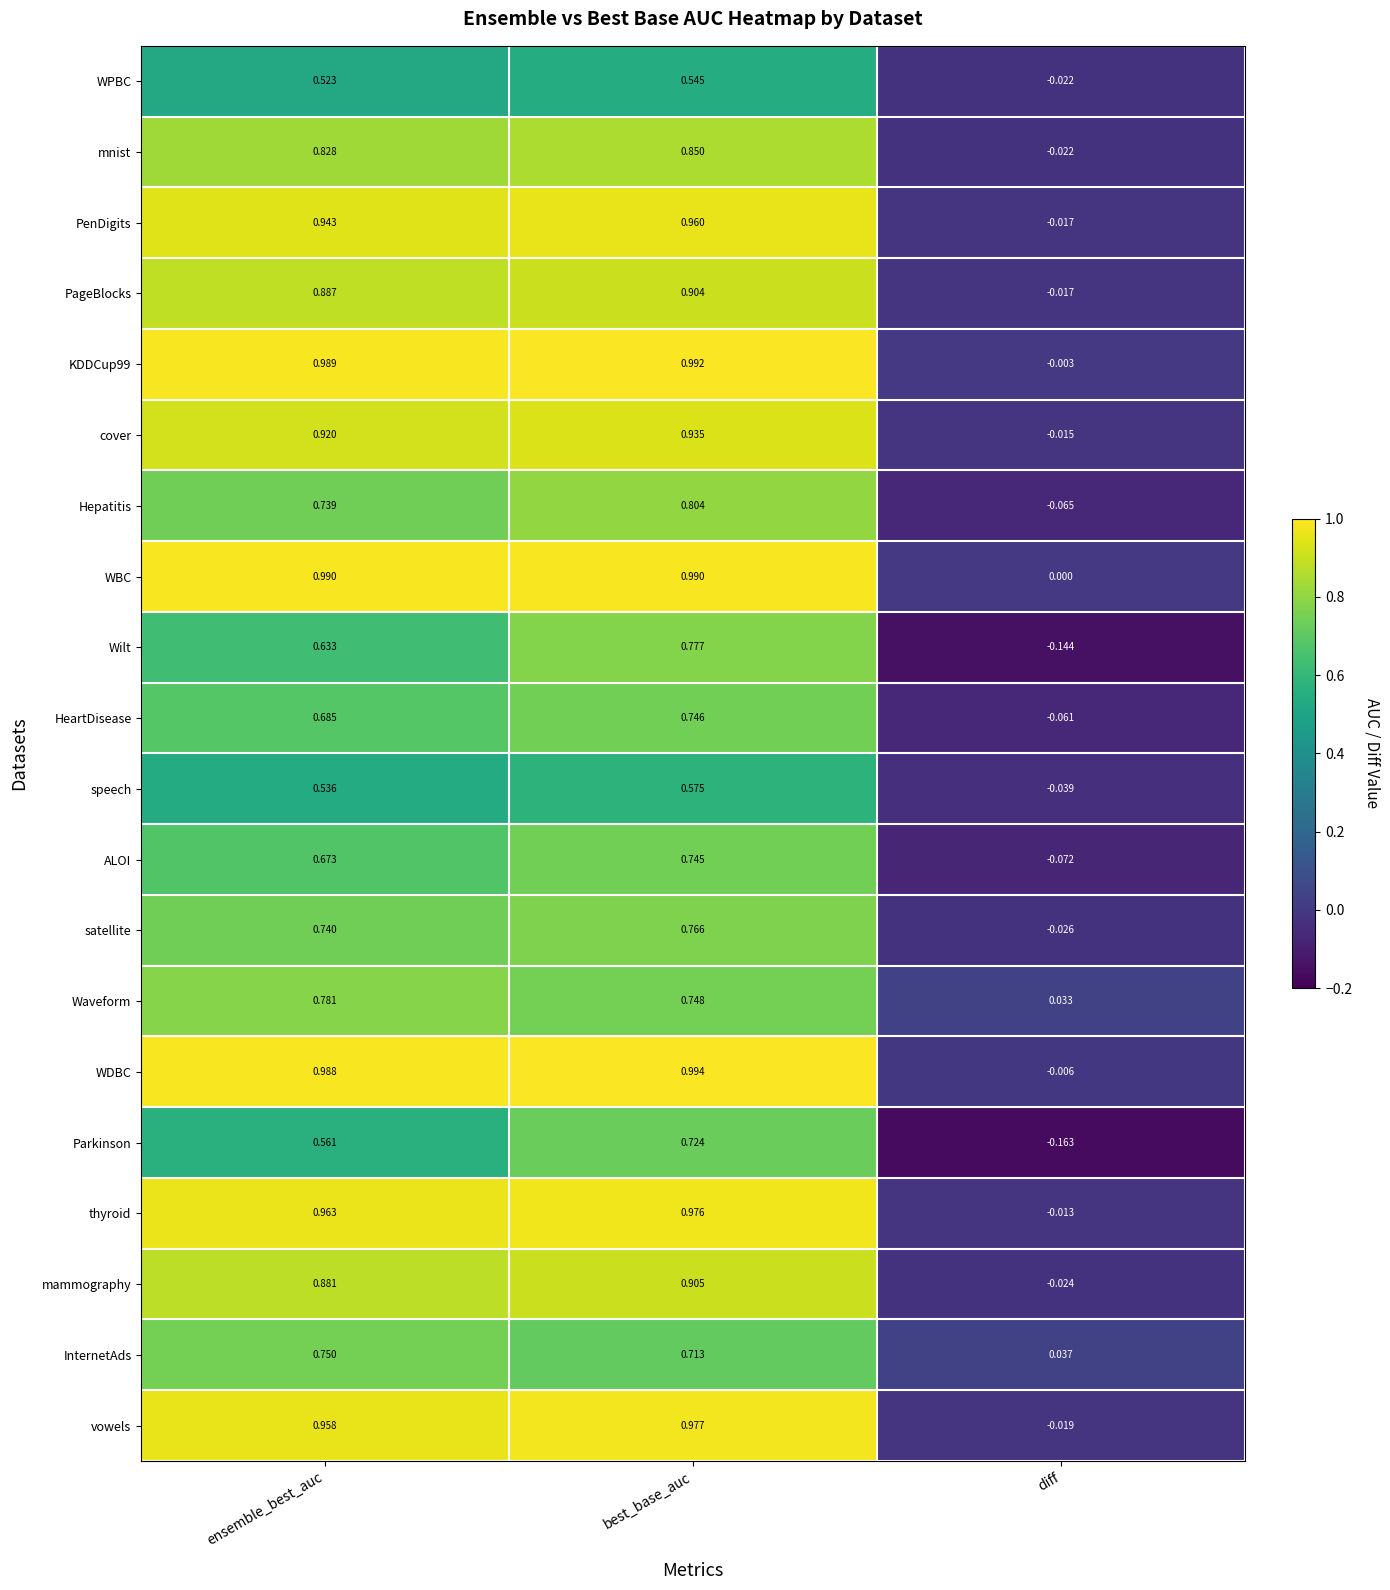

Which series has the largest total across all categories?

WBC